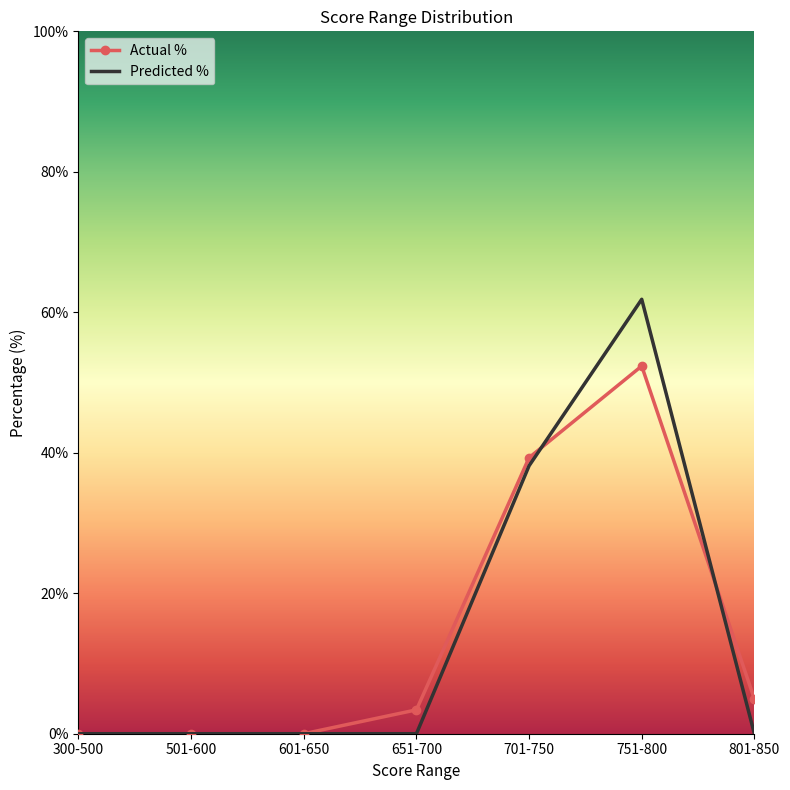

The Actual % series shows -26.6 at 501-600. True or false?

False